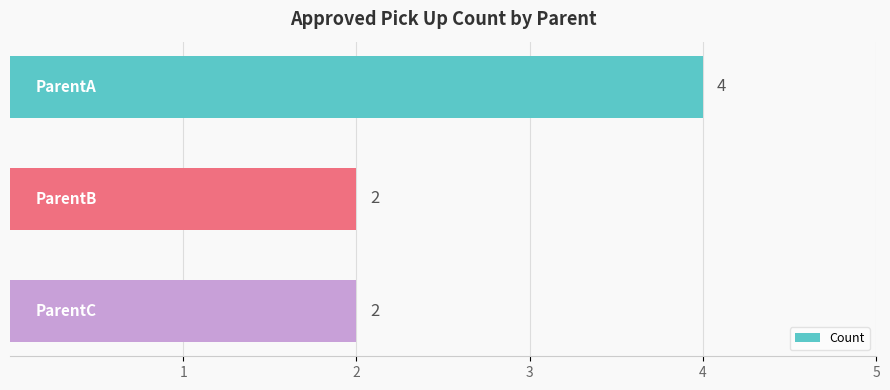

Are the bars grouped side by side (vs. stacked)?

No